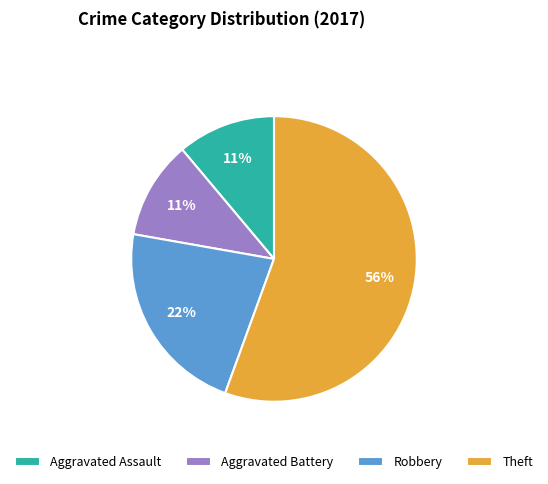

How many segments does this pie chart have?

4